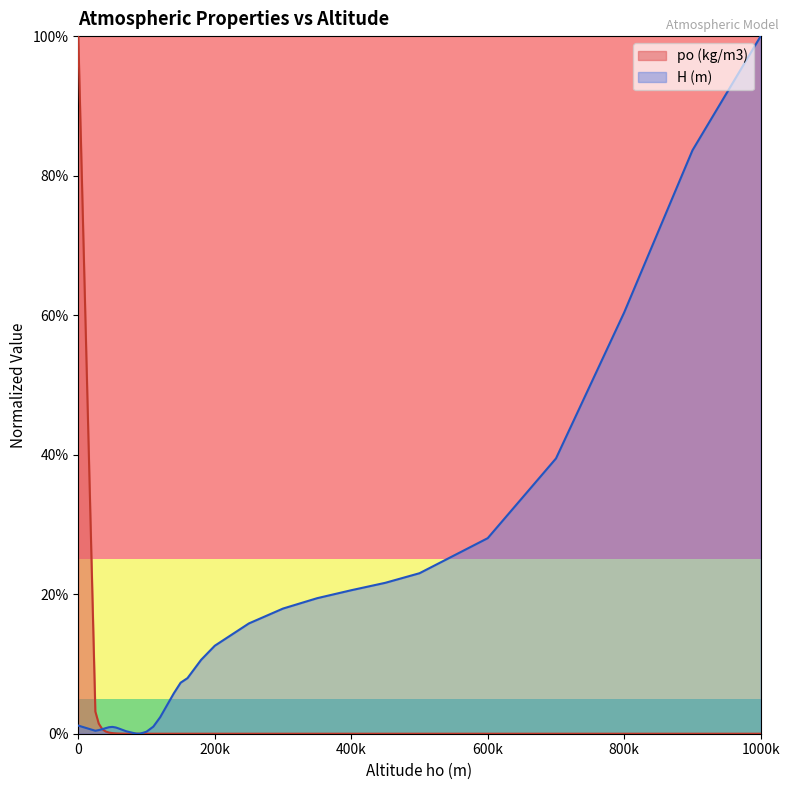

Which has a higher value, 100000 or 350000?

100000